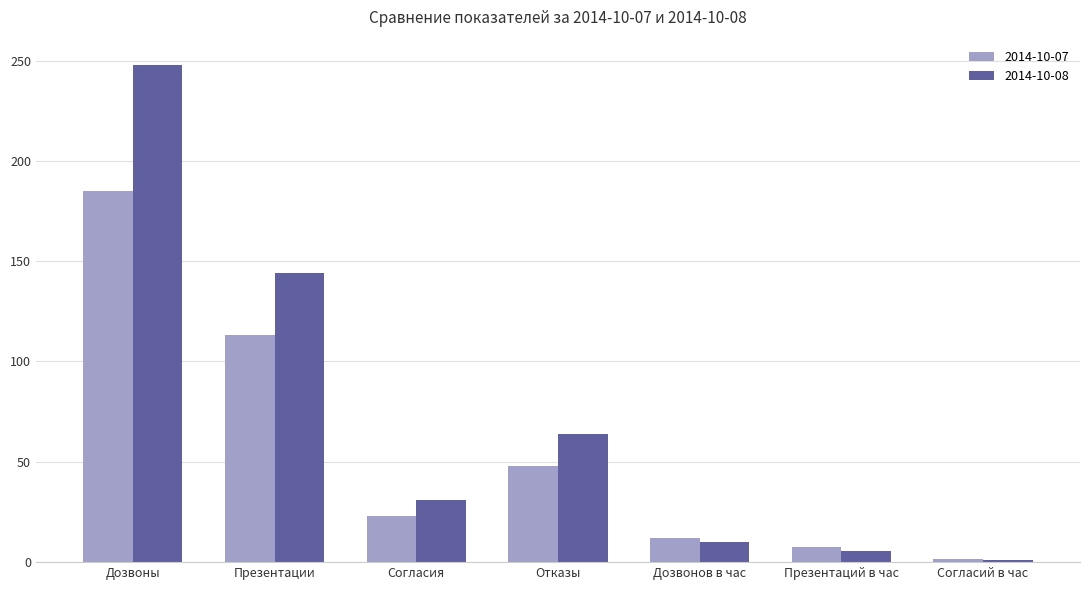

How many categories are shown in the chart?

7